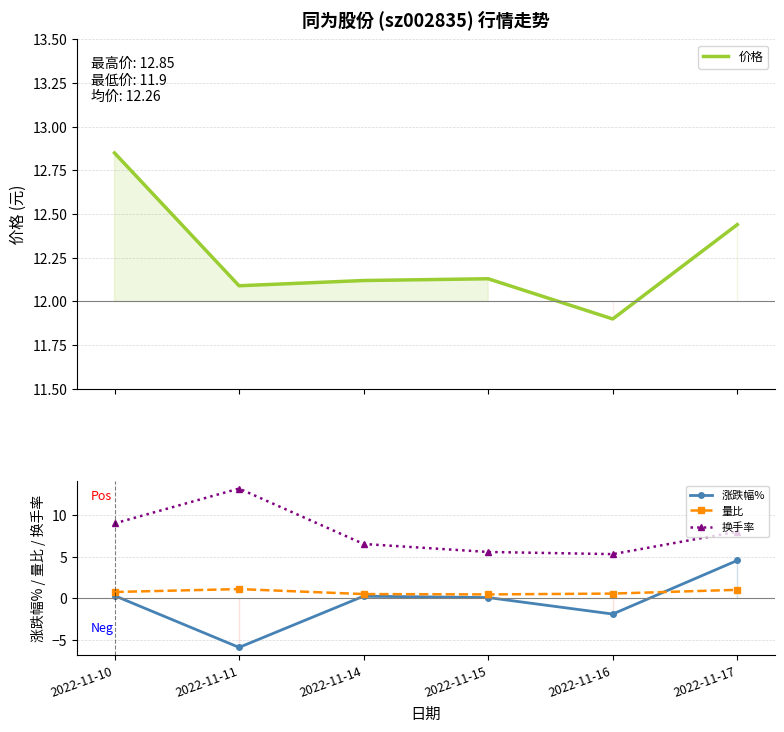

True or false: 量比 and 换手率 intersect in this chart.

False